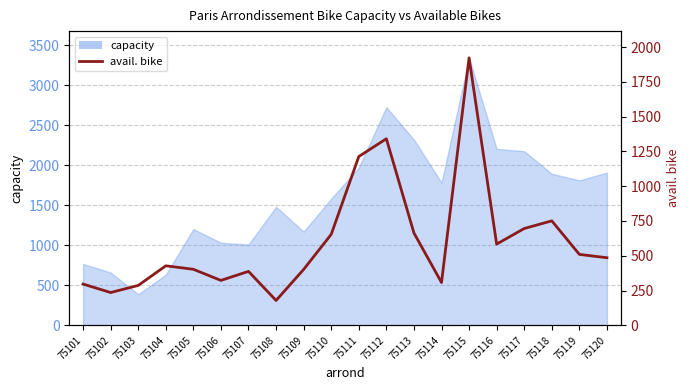

Reading right to left, what are all the values shown in this chart?

75120=486	75119=510	75118=751	75117=696	75116=584	75115=1922	75114=308	75113=664	75112=1341	75111=1213	75110=654	75109=402	75108=179	75107=388	75106=323	75105=403	75104=428	75103=287	75102=236	75101=297